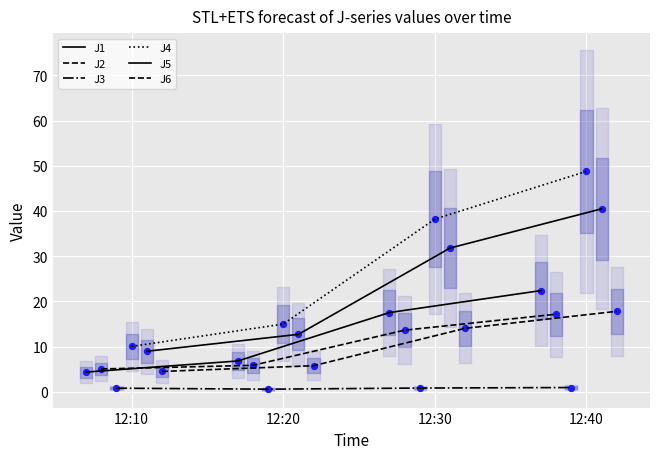

What is the total value across all series at 12:30?

115.9